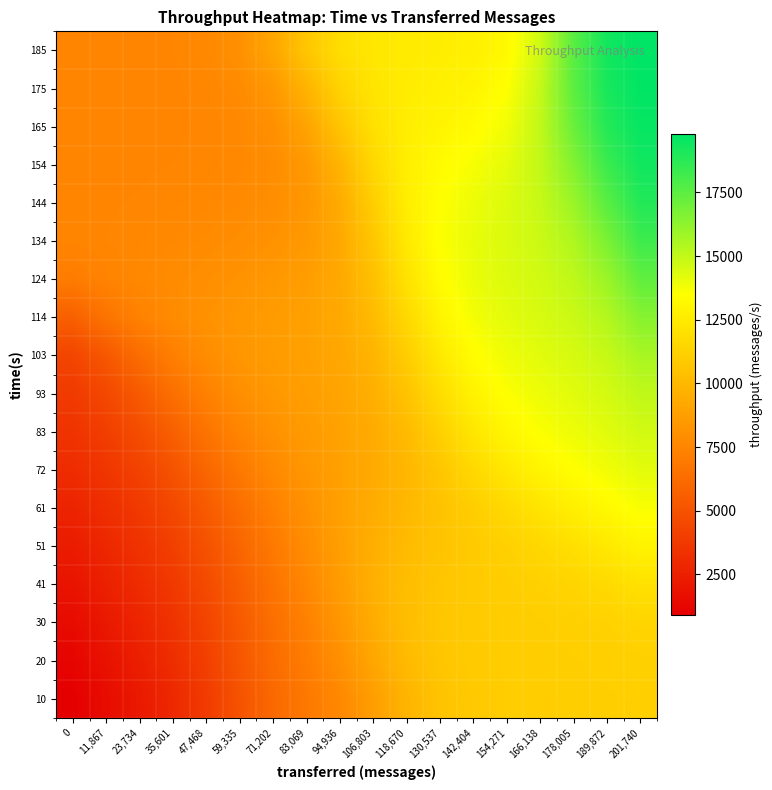

Which category has the highest value across all series?

201,740